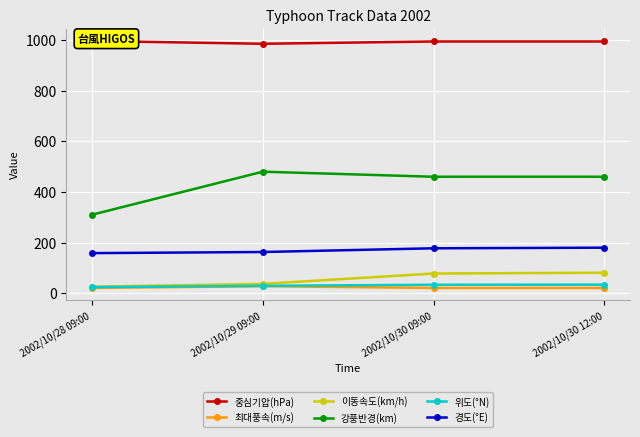

Reading left to right, what are all the values shown in this chart?

중심기압(hPa): 996.0	985.0	994.0	994.0
최대풍속(m/s): 21.0	28.0	21.0	21.0
이동속도(km/h): 26.0	37.0	78.0	81.0
강풍반경(km): 310.0	480.0	460.0	460.0
위도(°N): 24.3	29.4	33.6	34.0
경도(°E): 158.5	162.9	177.6	180.0